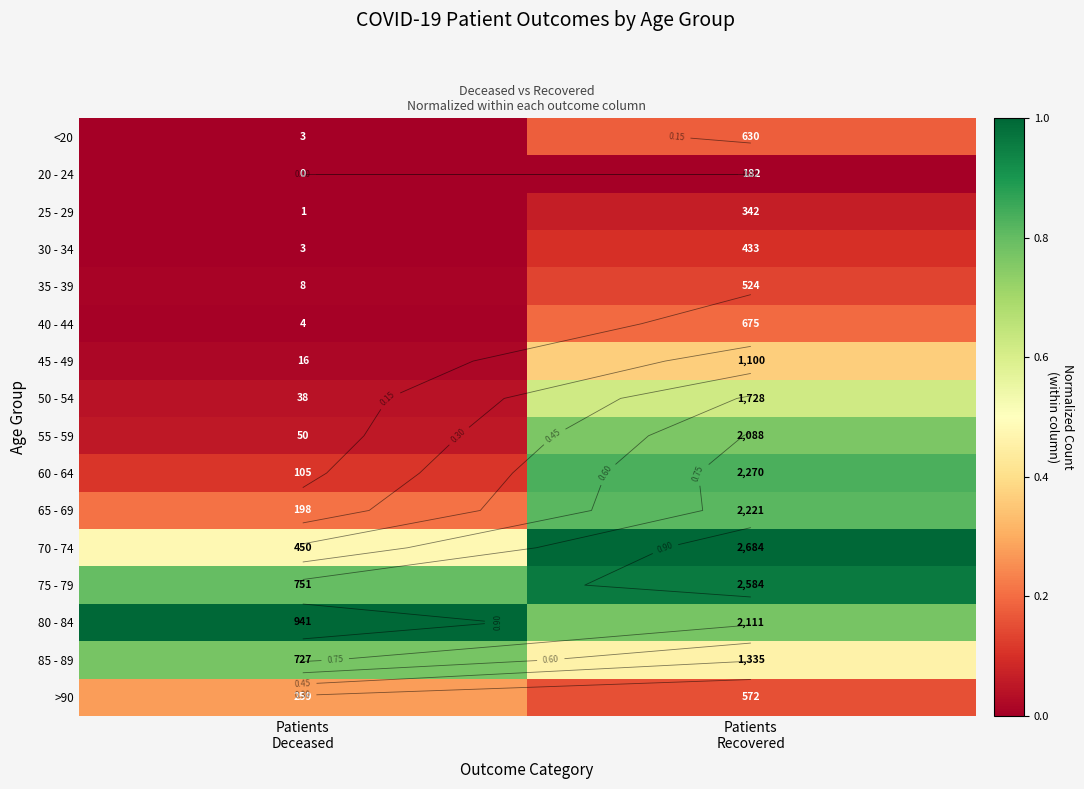

At how many categories does at least one series exceed 0?

2